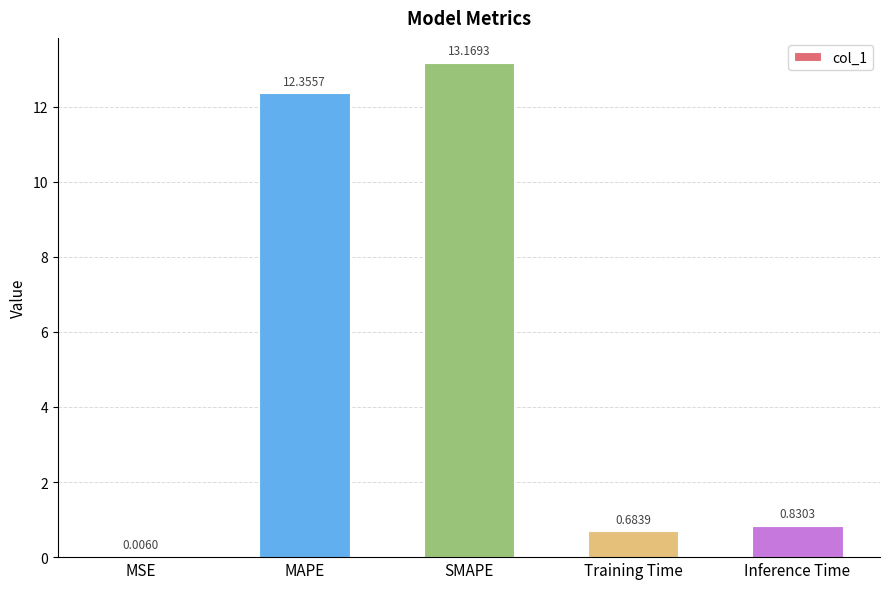

Are the bars horizontal?

No